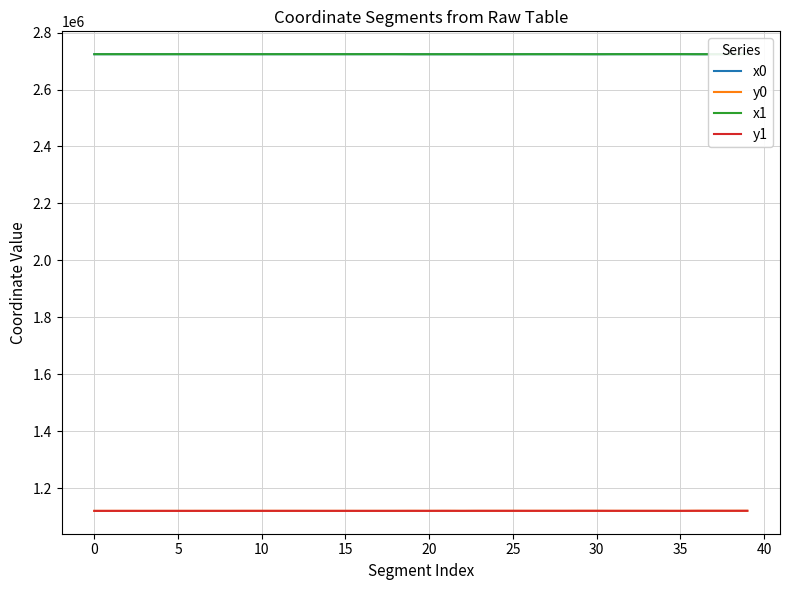

What is the minimum value for y1?

1120481.9